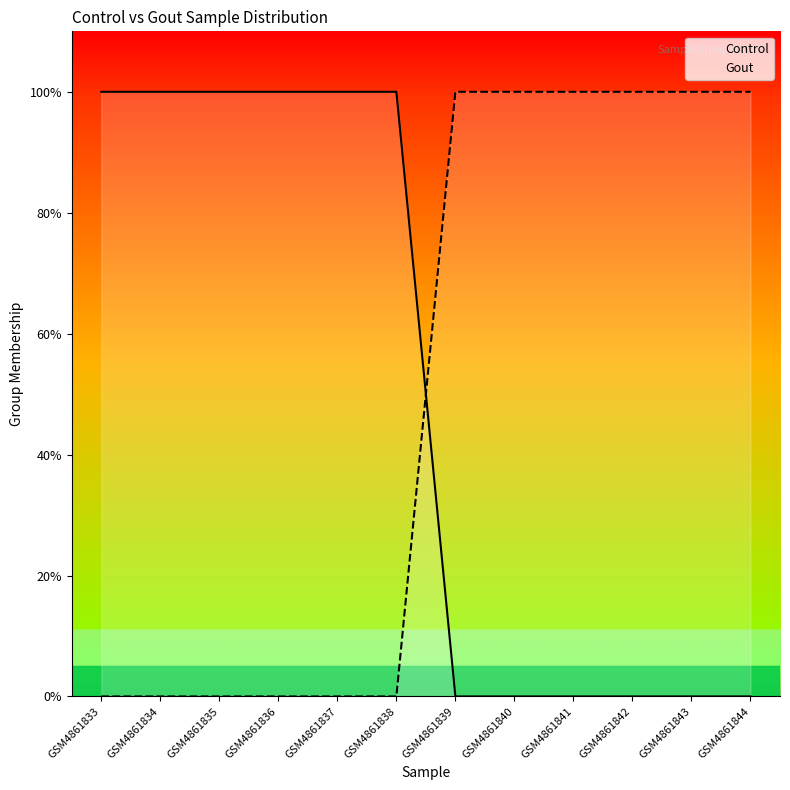

Reading right to left, extract all data points from this chart.

Control: GSM4861844=0	GSM4861843=0	GSM4861842=0	GSM4861841=0	GSM4861840=0	GSM4861839=0	GSM4861838=1	GSM4861837=1	GSM4861836=1	GSM4861835=1	GSM4861834=1	GSM4861833=1
Gout: GSM4861844=1	GSM4861843=1	GSM4861842=1	GSM4861841=1	GSM4861840=1	GSM4861839=1	GSM4861838=0	GSM4861837=0	GSM4861836=0	GSM4861835=0	GSM4861834=0	GSM4861833=0